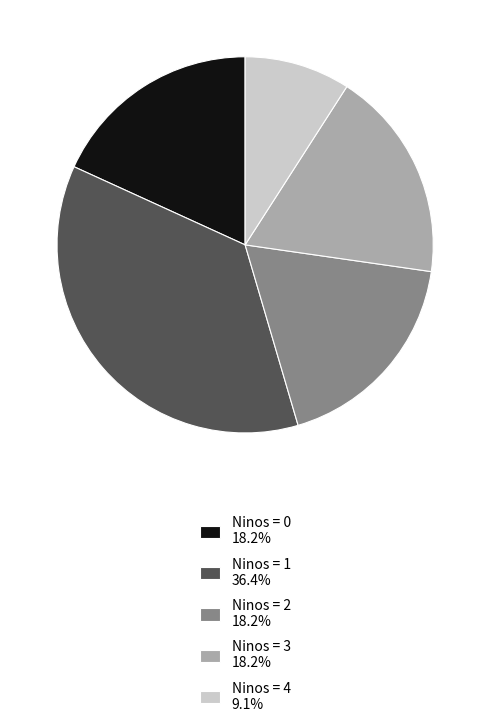

Is there a majority slice in this chart?

No